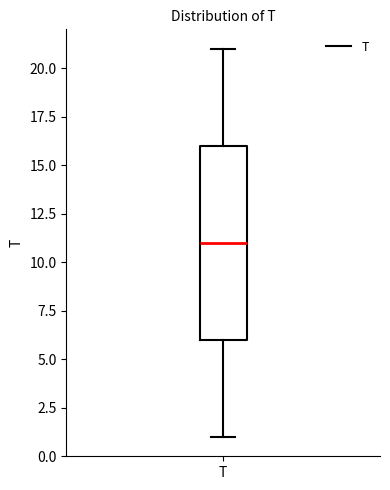

Transcribe this box plot: give where the median line is, the range the box spans, and where the two whiskers end, as read against the y-axis. The values are not printed on the chart, so give them approximately, as read against the axis.

median 11, box 6 to 16, whiskers 1 to 21